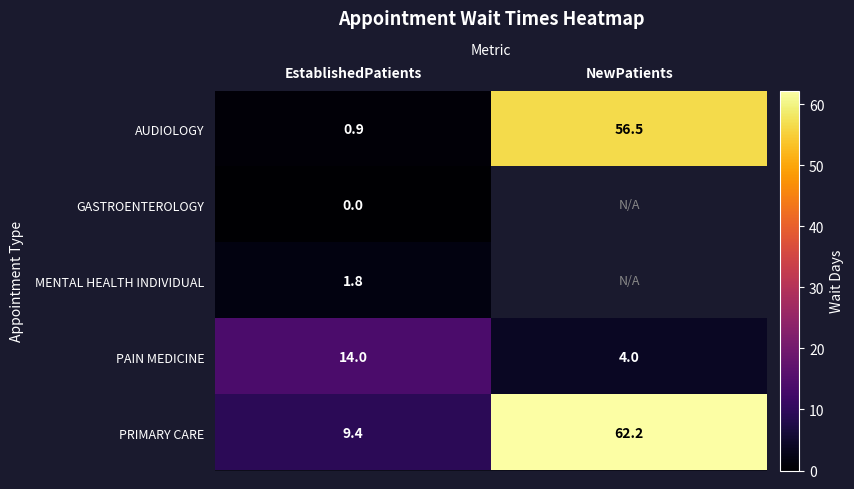

Where is PRIMARY CARE nearest to the value 35?

EstablishedPatients